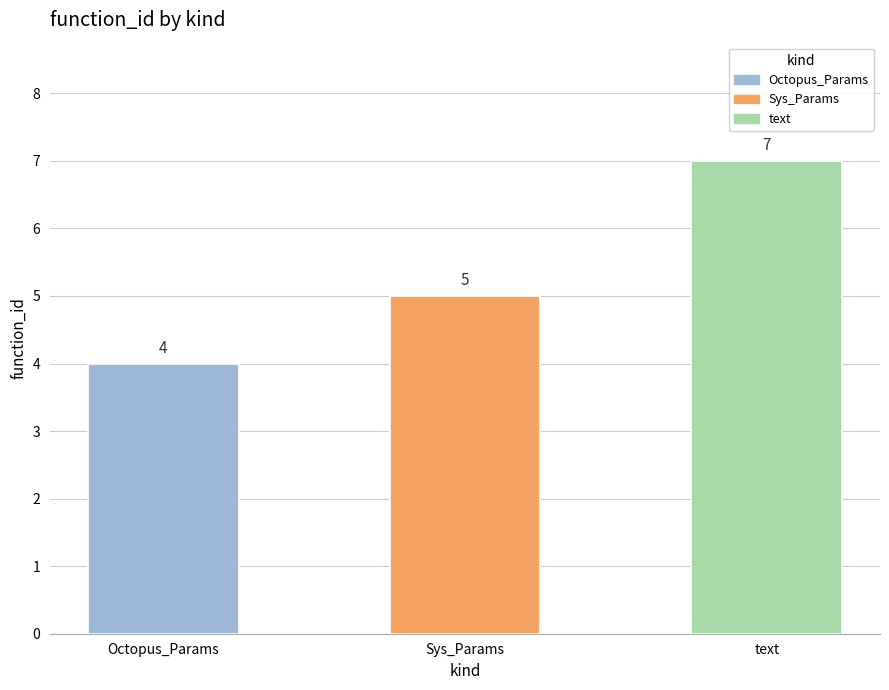

How many values are between 4 and 7?

3